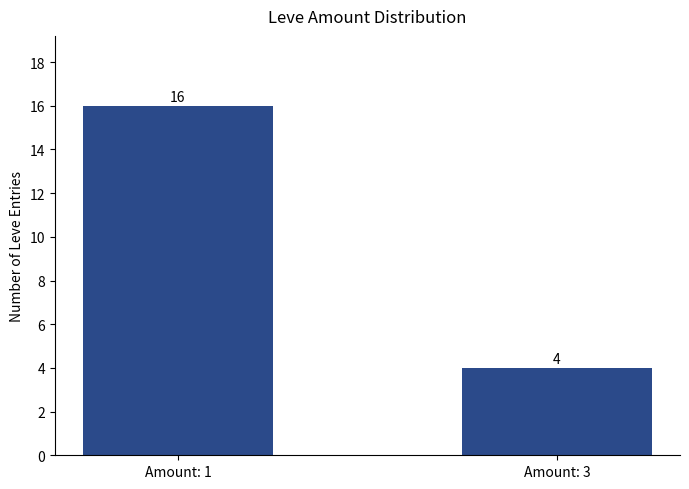

What is the value of the 2nd bar from the left?

4